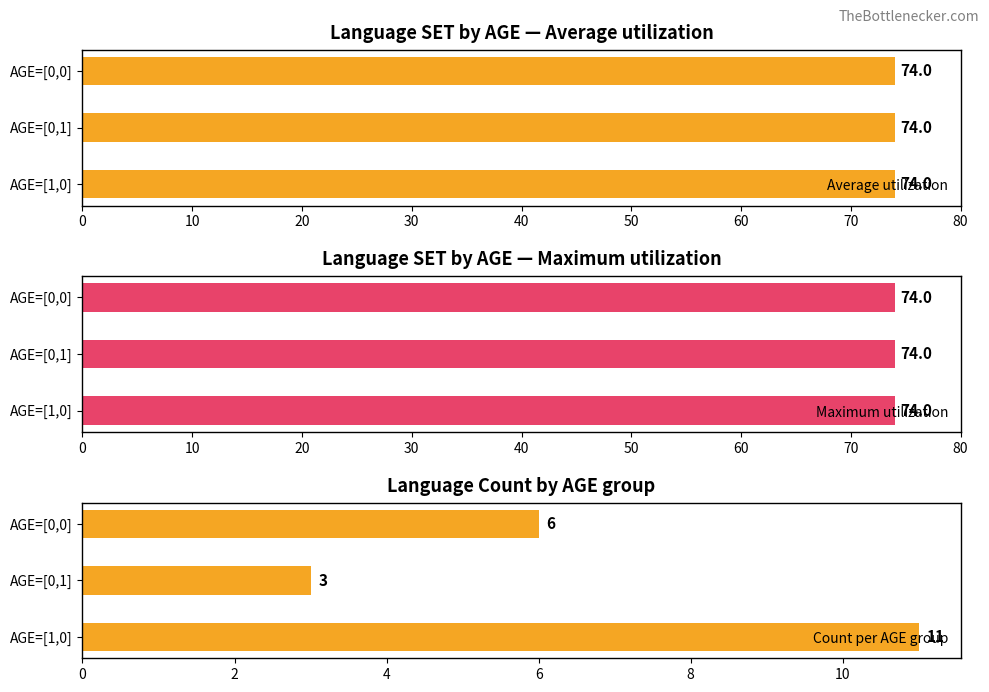

How many groups of bars are there?

3